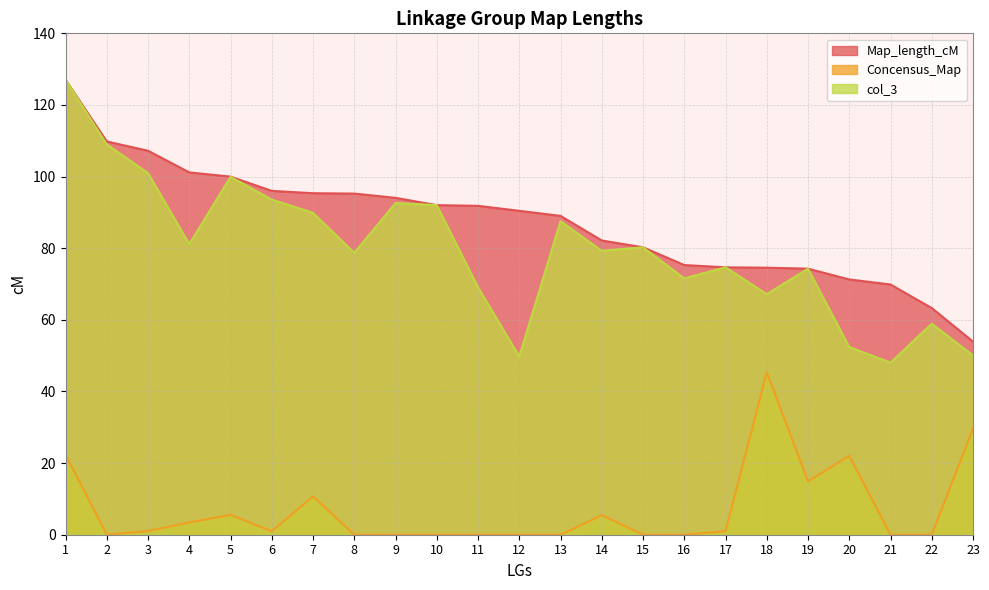

At how many categories does at least one series exceed 80?

15